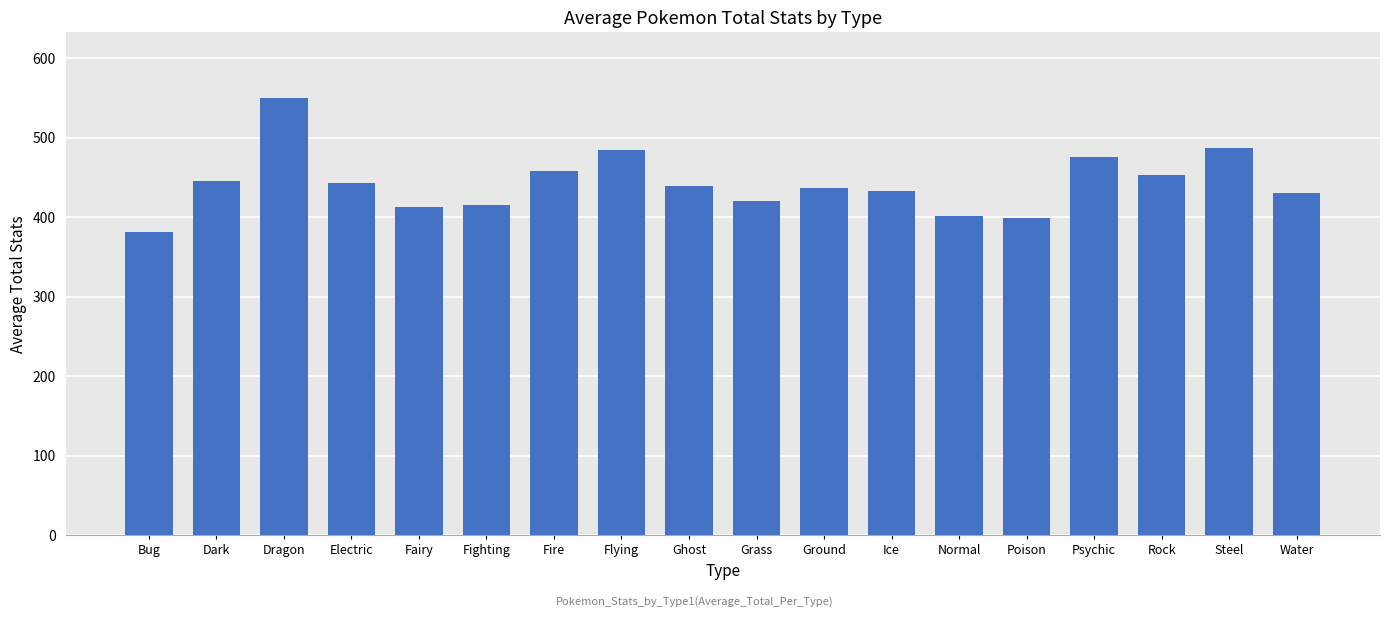

What is the change in value from Dragon to Ground?

-113